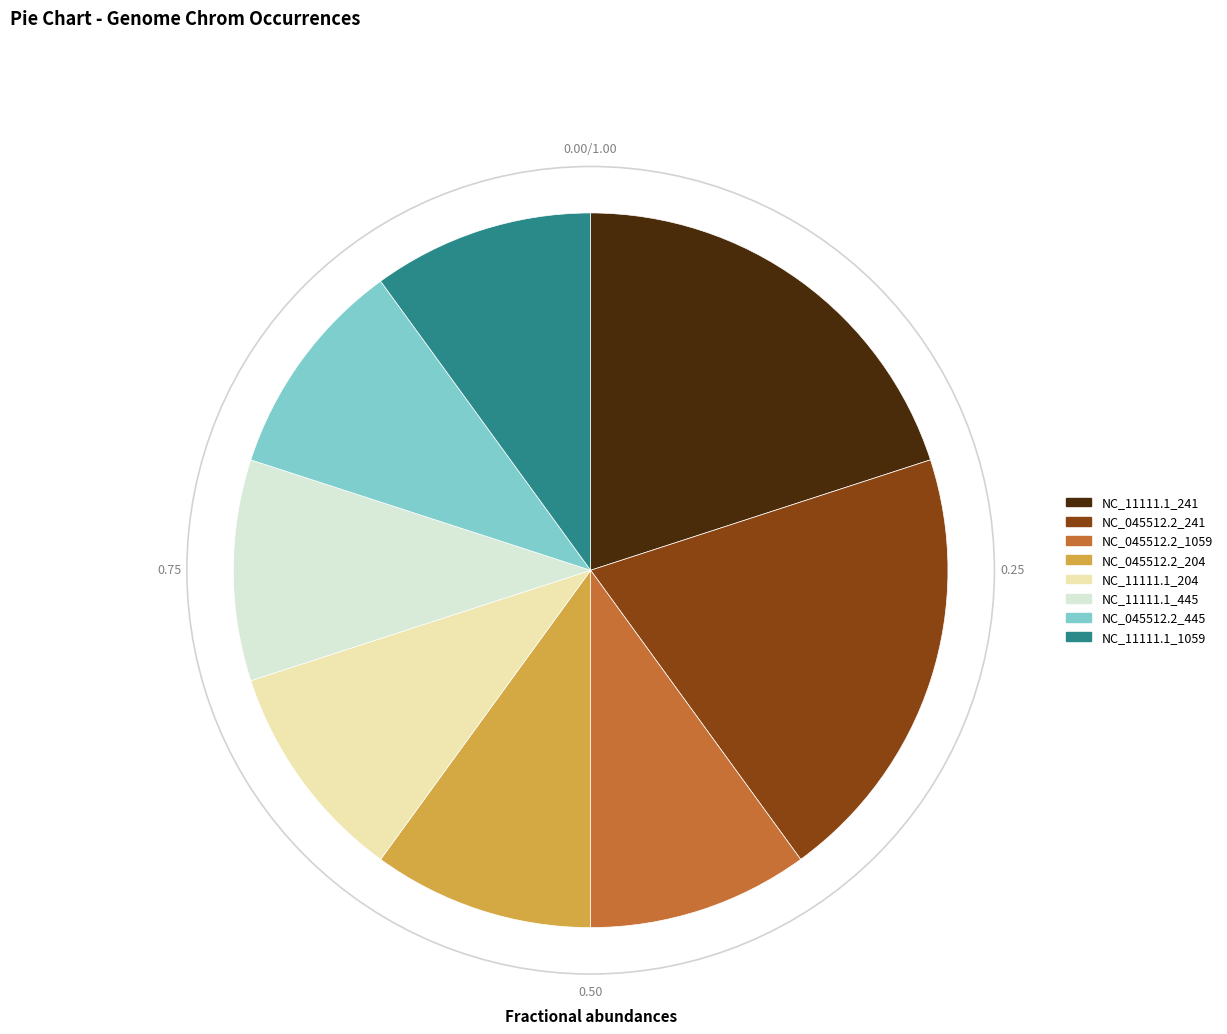

The NC_045512.2_445 slice represents 20% of the pie. True or false?

False